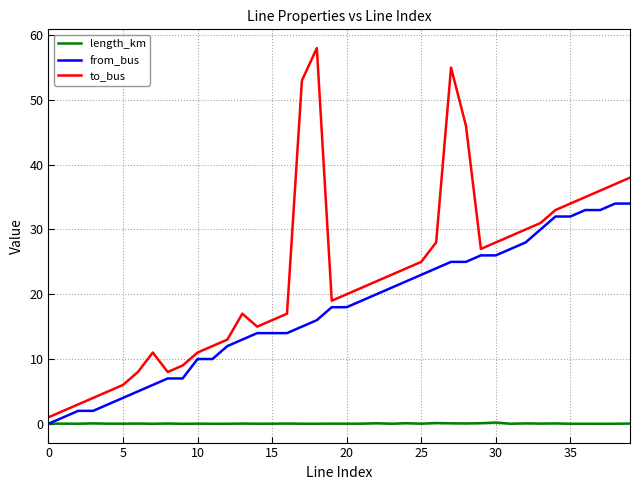

Which series has the largest total across all categories?

to_bus